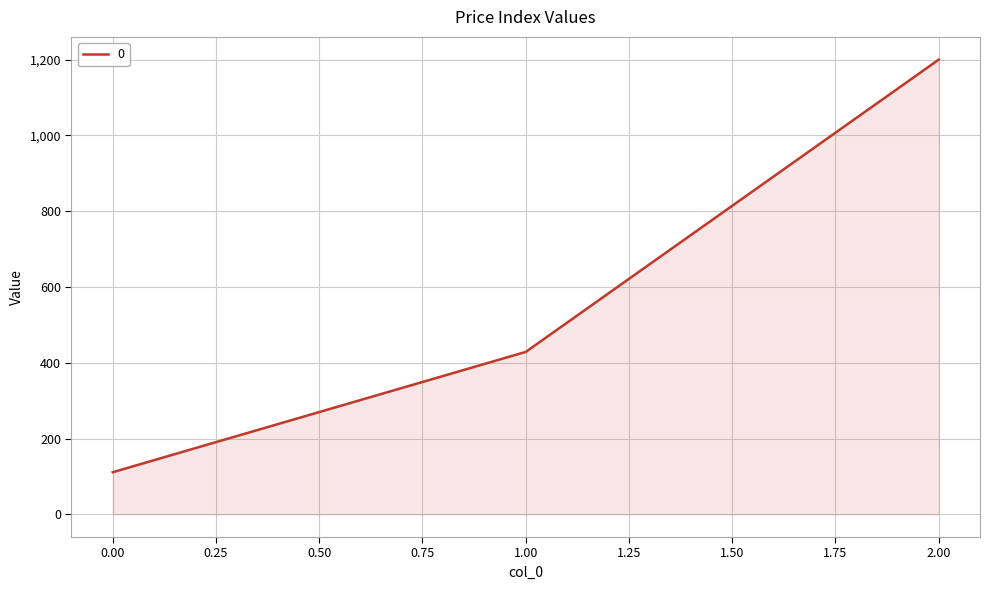

What is the approximate value at 1.00?

428.6